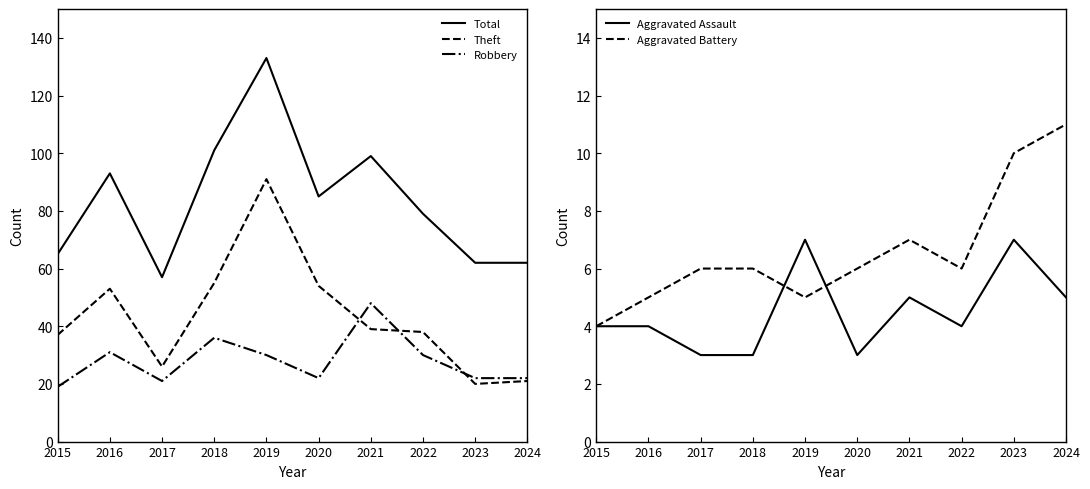

What is the minimum value shown in the chart?

3